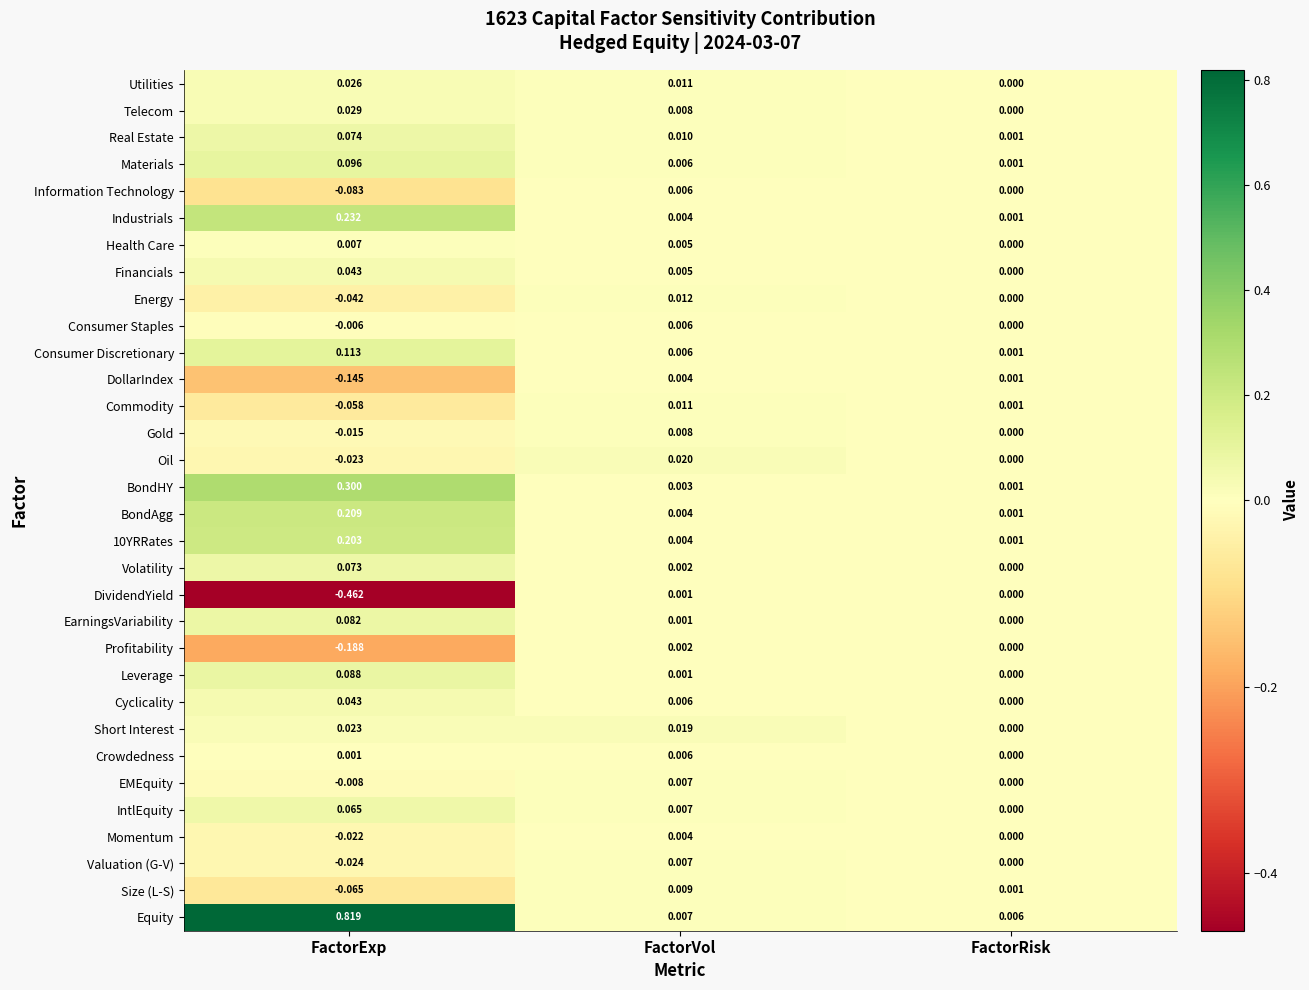

Where is Volatility nearest to the value 0?

FactorRisk